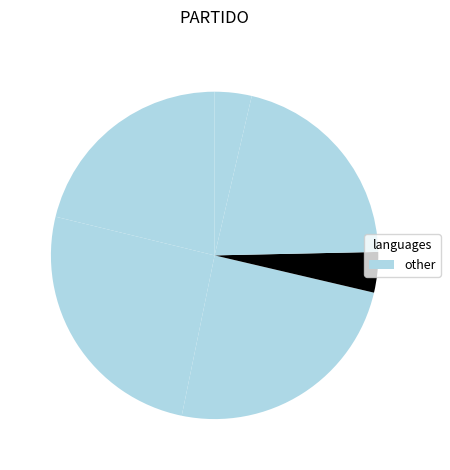

How many segments does this pie chart have?

6